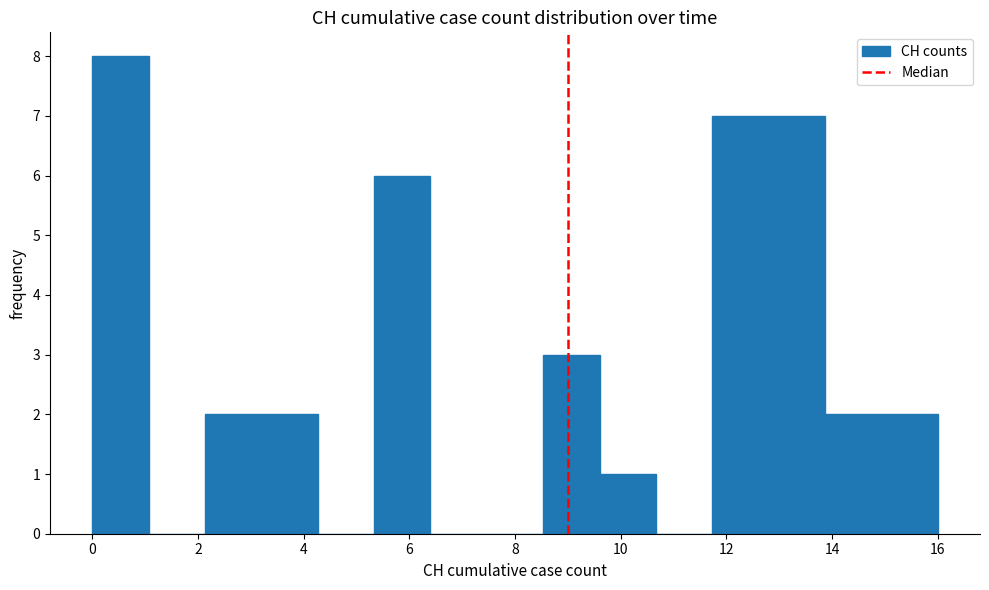

What is the height of the bar covering 12.8 to 13.8 on the x-axis? Neither the bar edges nor the heights are printed on the chart, so give them approximately, as read against the axes.

7